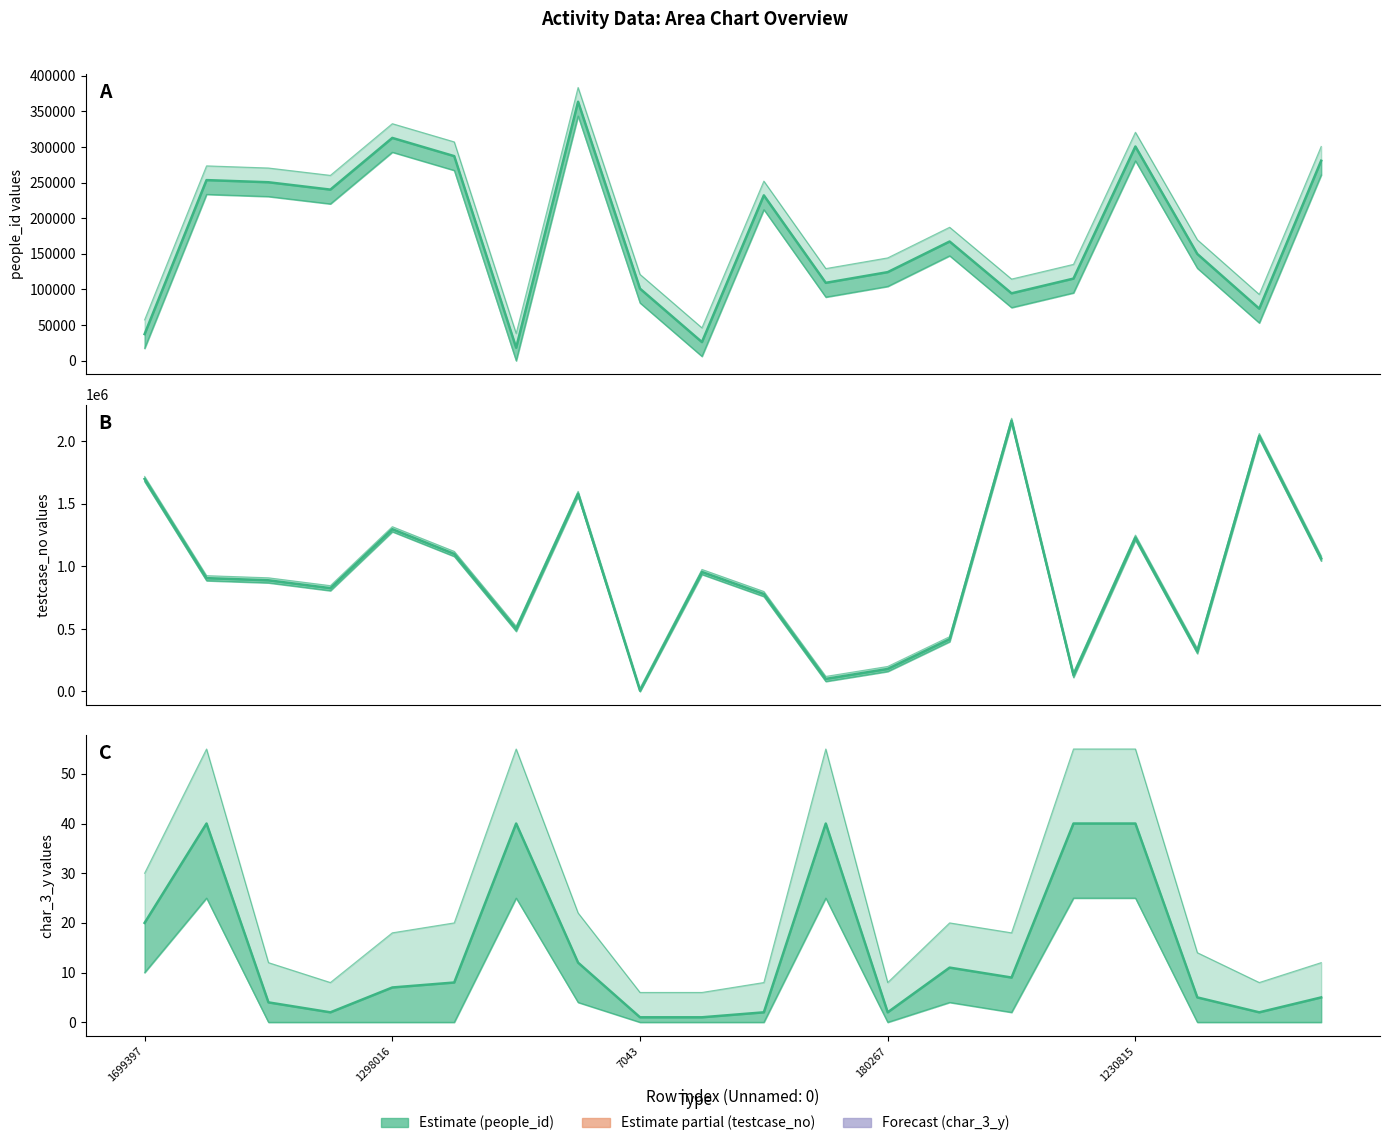

Reading left to right, transcribe all the data shown in this chart.

people_id: 1699397=37396	906432=253557	889178=250545	826339=240214	1298016=312772	1100351=287211	501335=18265	1581274=363605	7043=101186	956016=26180	779742=232159	100670=109367	180267=124374	418543=167356	2165110=94630	132890=115289	1230815=300717	323417=149847	2043243=73093	1064188=280754
testcase_no: 1699397=1699398	906432=906433	889178=889179	826339=826340	1298016=1298017	1100351=1100352	501335=501336	1581274=1581275	7043=7044	956016=956017	779742=779743	100670=100671	180267=180268	418543=418544	2165110=2165111	132890=132891	1230815=1230816	323417=323418	2043243=2043244	1064188=1064189
char_3_y: 1699397=20	906432=40	889178=4	826339=2	1298016=7	1100351=8	501335=40	1581274=12	7043=1	956016=1	779742=2	100670=40	180267=2	418543=11	2165110=9	132890=40	1230815=40	323417=5	2043243=2	1064188=5